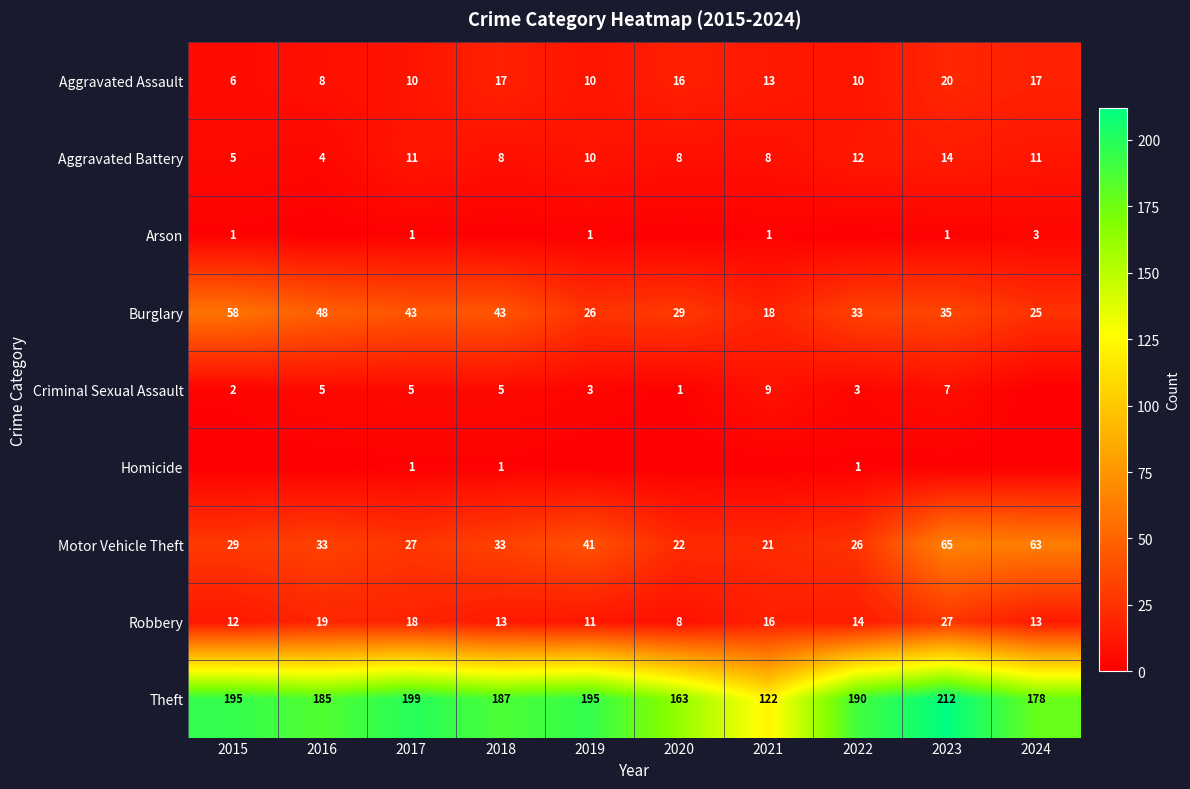

What is the total value across all series at 2017?

315